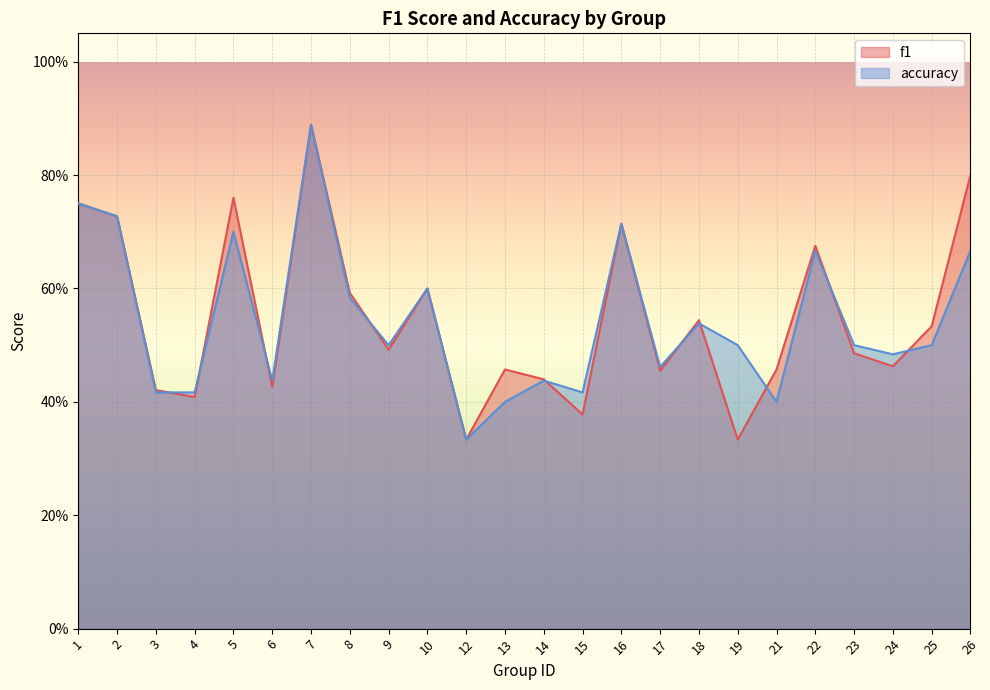

How many times do accuracy and f1 cross each other?

10